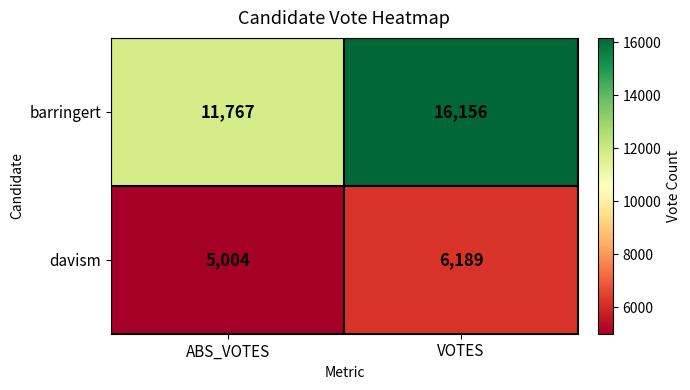

True or false: davism has a value of 5004 at ABS_VOTES.

True